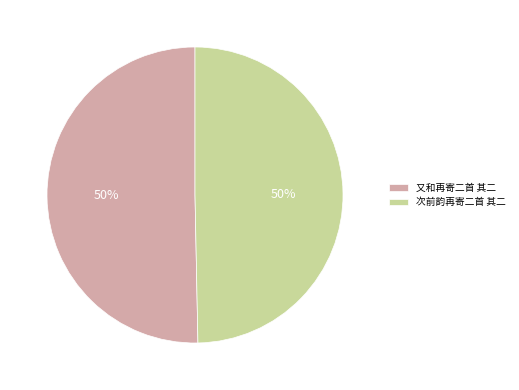

True or false: 又和再寄二首 其二 accounts for 39% of the total.

False